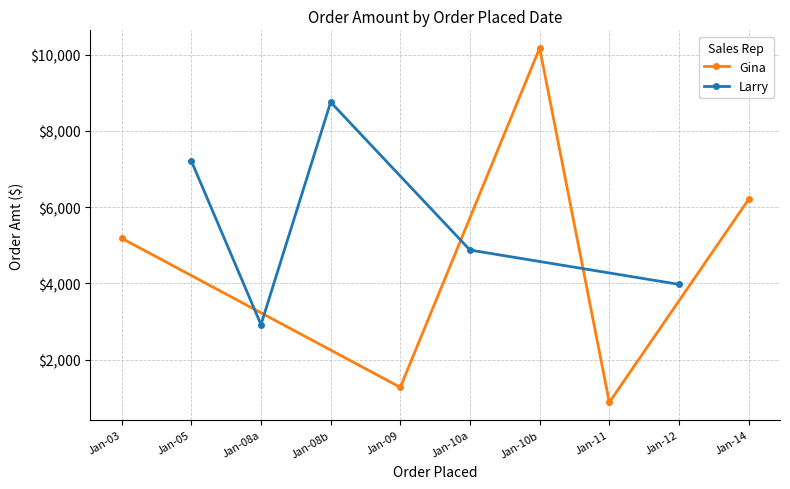

What is the value of the Gina point at the 2nd from the left?

1275.8